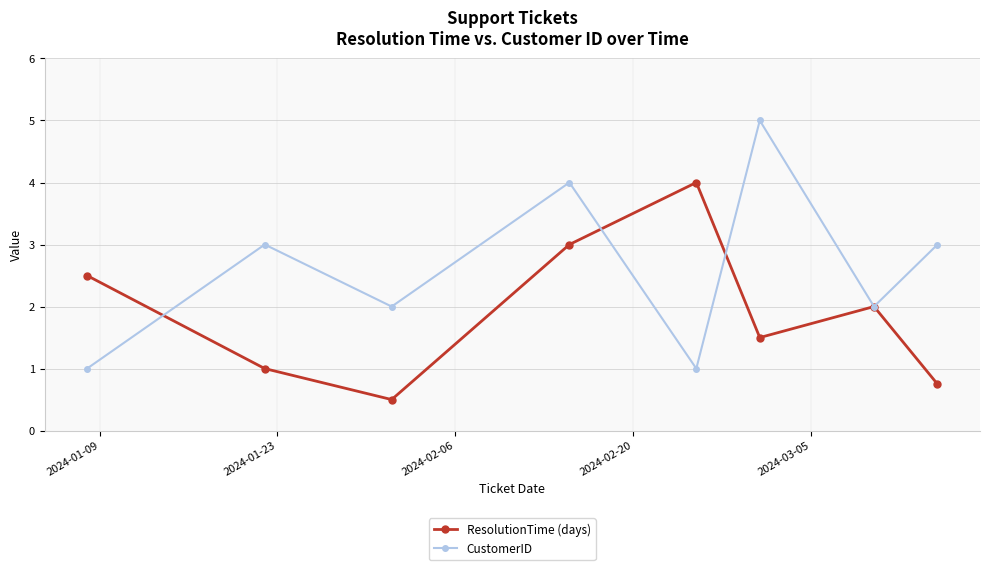

What are all the series names shown in the legend?

ResolutionTime (days), CustomerID